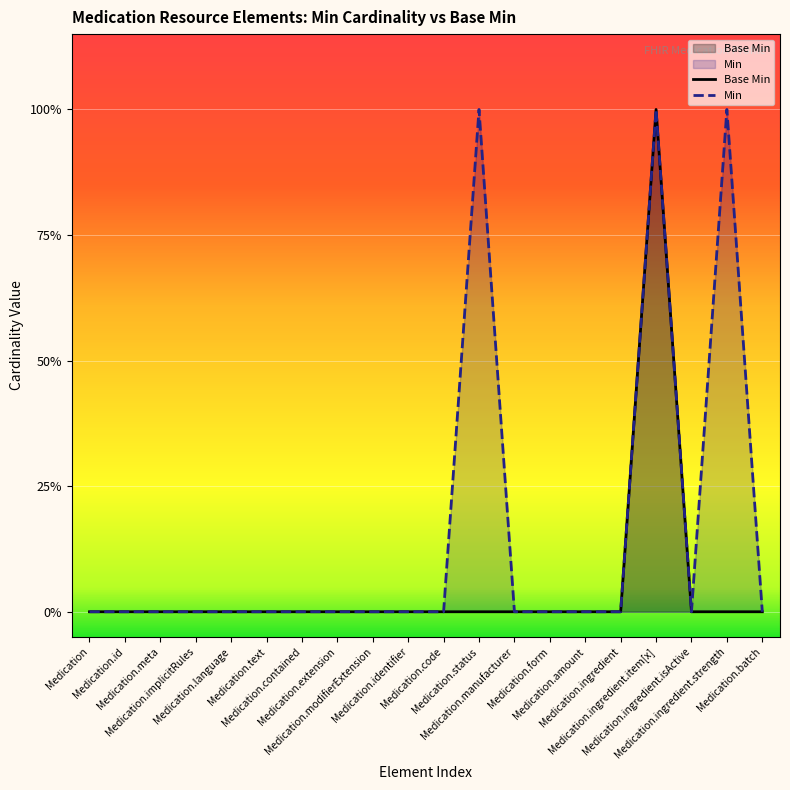

At which category does the chart reach its peak across all series?

Medication.ingredient.item[x]